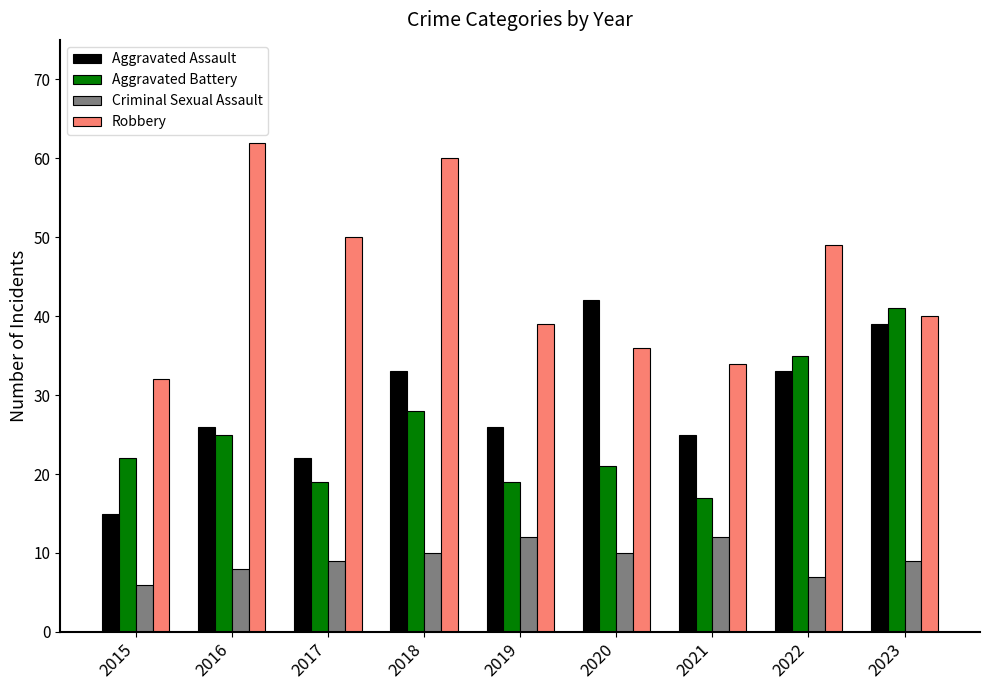

What is the value of the Criminal Sexual Assault bar at the 7th from the left?

12